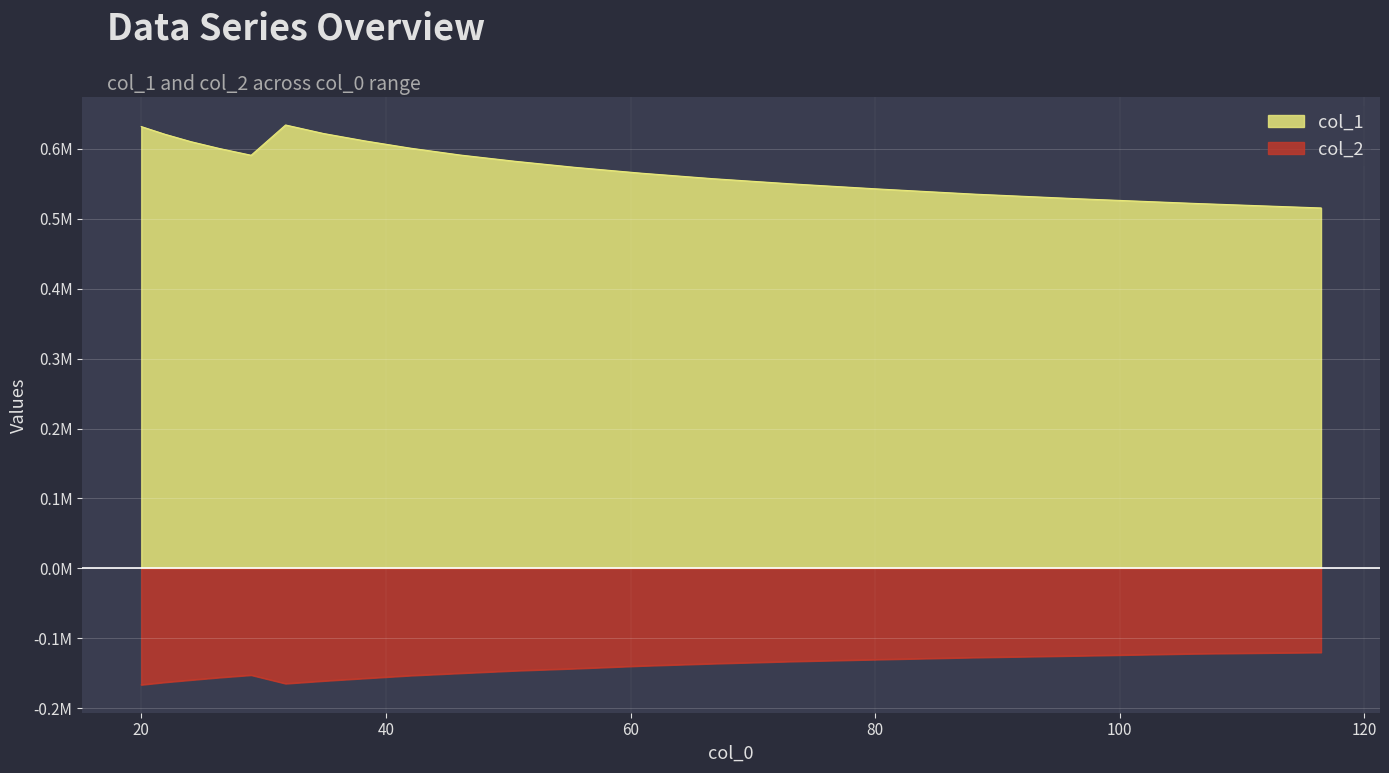

Is the value of col_2 at 21.943 greater than the value of col_1 at 41.993?

No